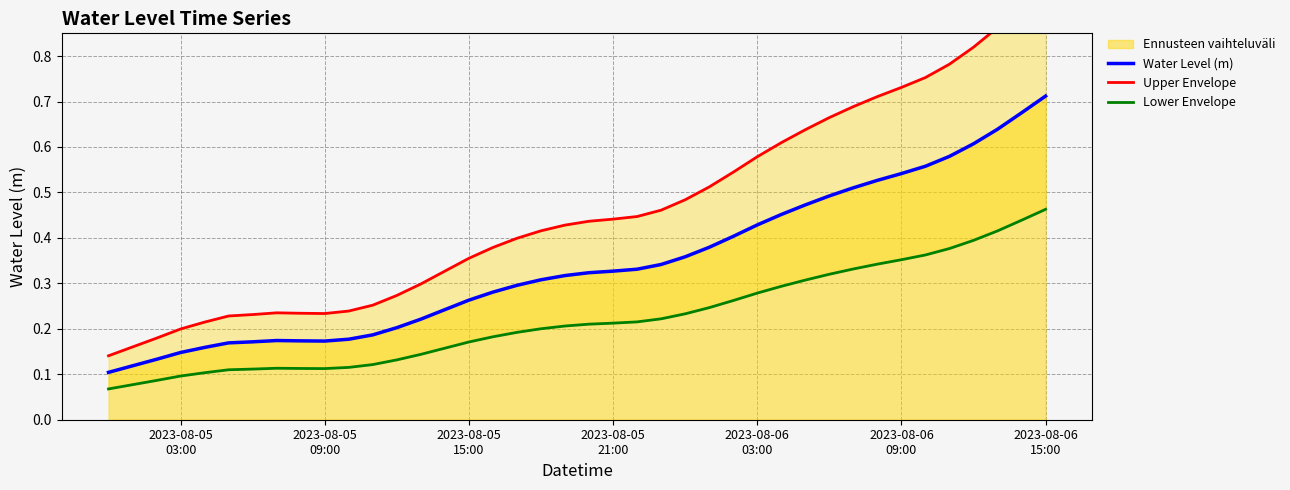

How many lines are shown in the chart?

3